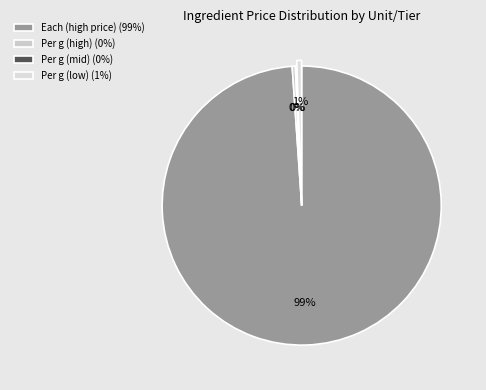

What is the largest slice in the pie chart?

Each (high price) (99%)